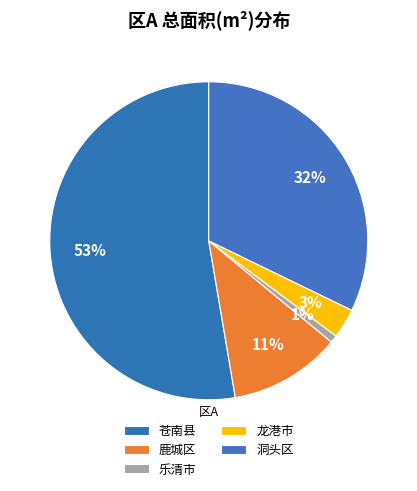

How many slices are in this pie chart?

5